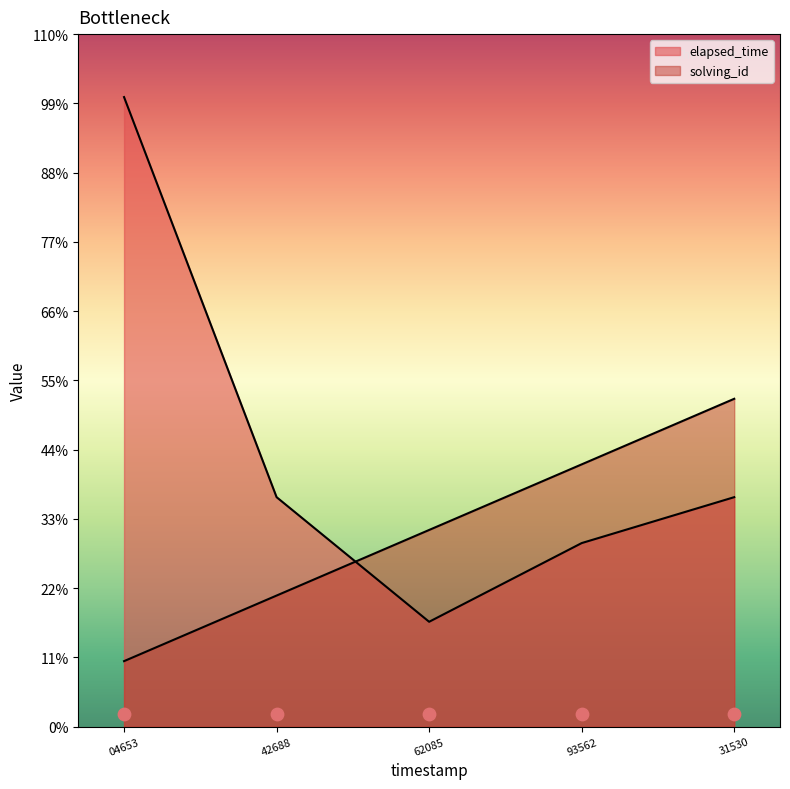

Is the value of elapsed_time at 42688 greater than the value of solving_id at 42688?

Yes